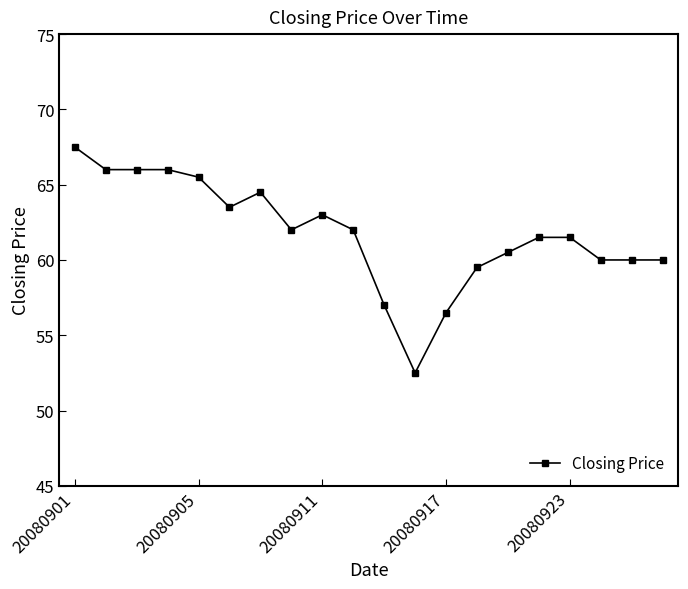

What is the smallest value displayed?

52.5